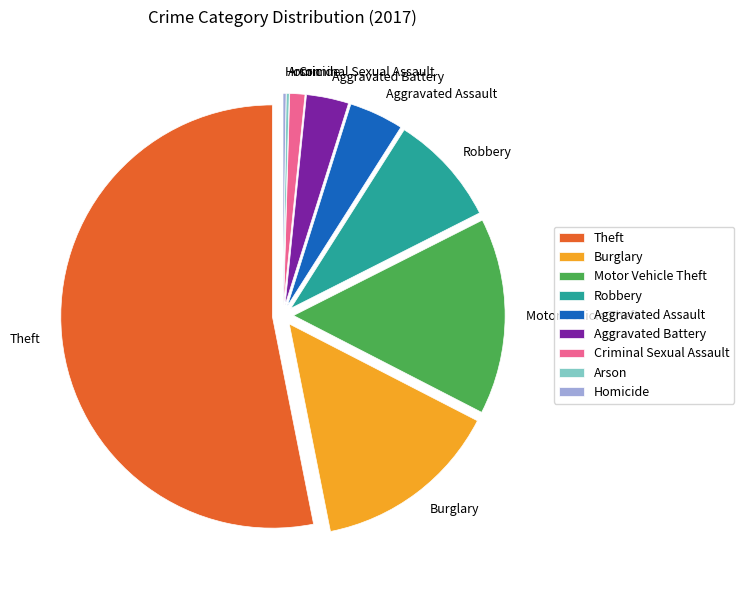

True or false: Burglary accounts for 14% of the total.

True